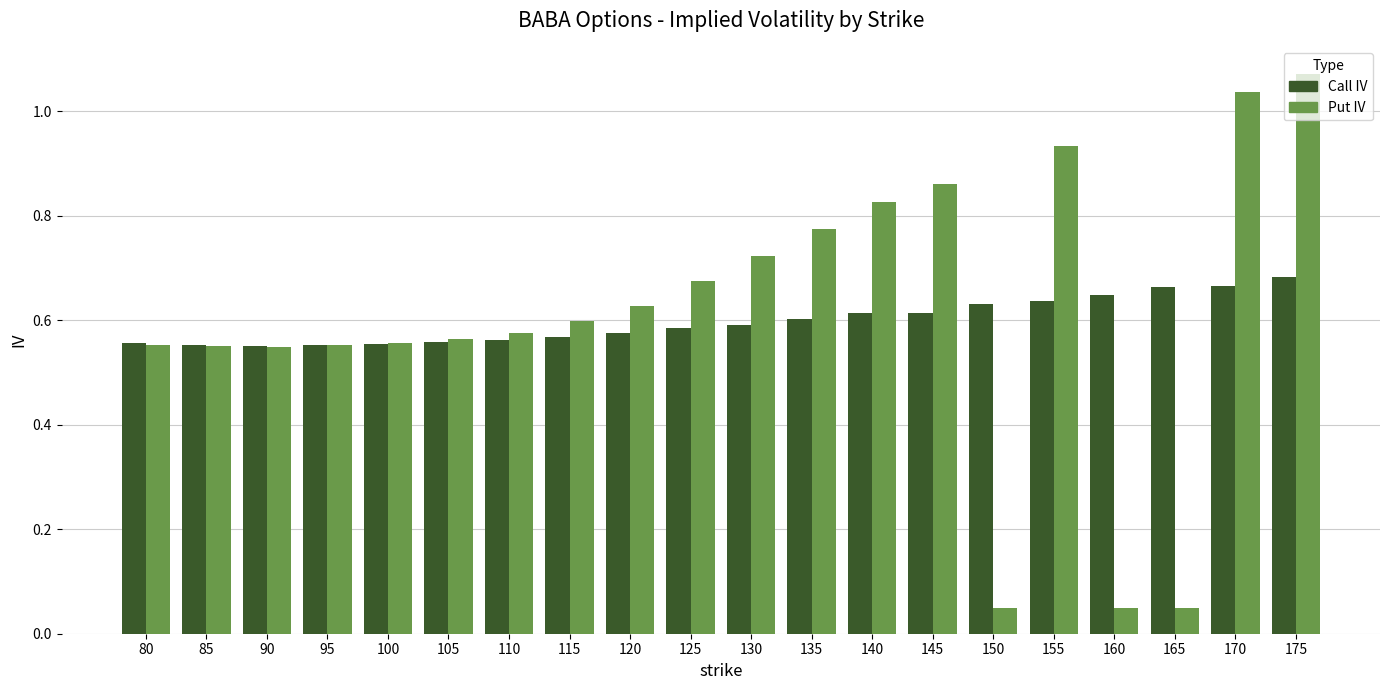

Which series has the largest range (max minus min)?

Put IV